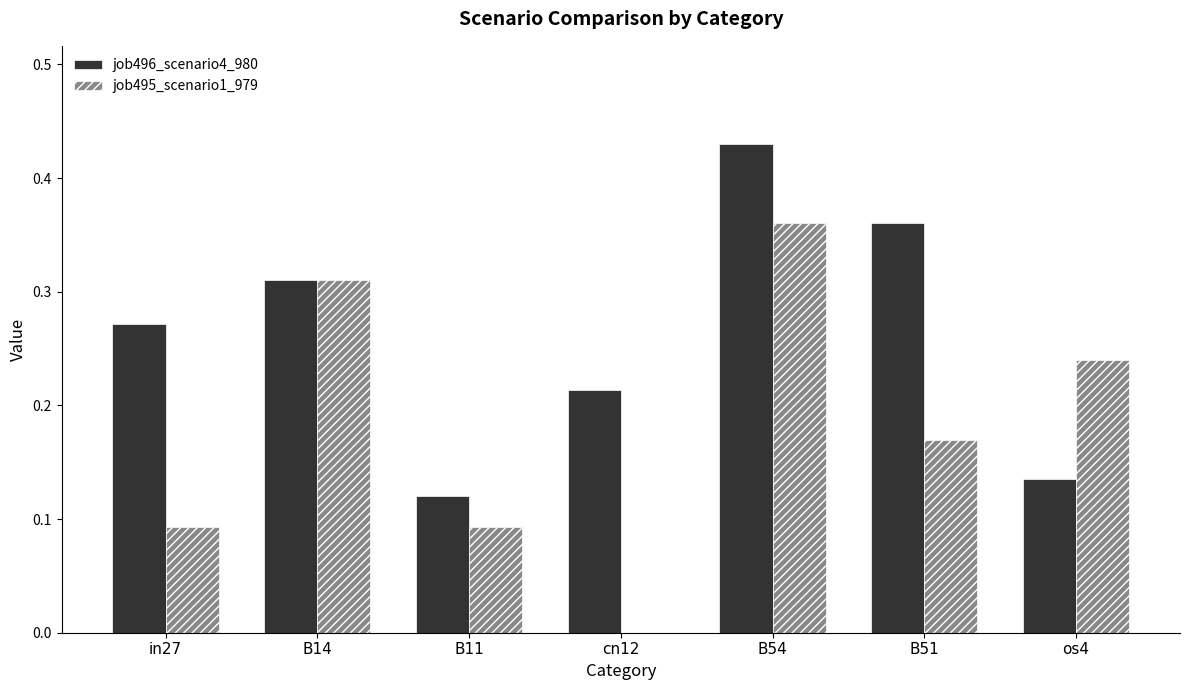

What is the total value across all series at B54?

0.8